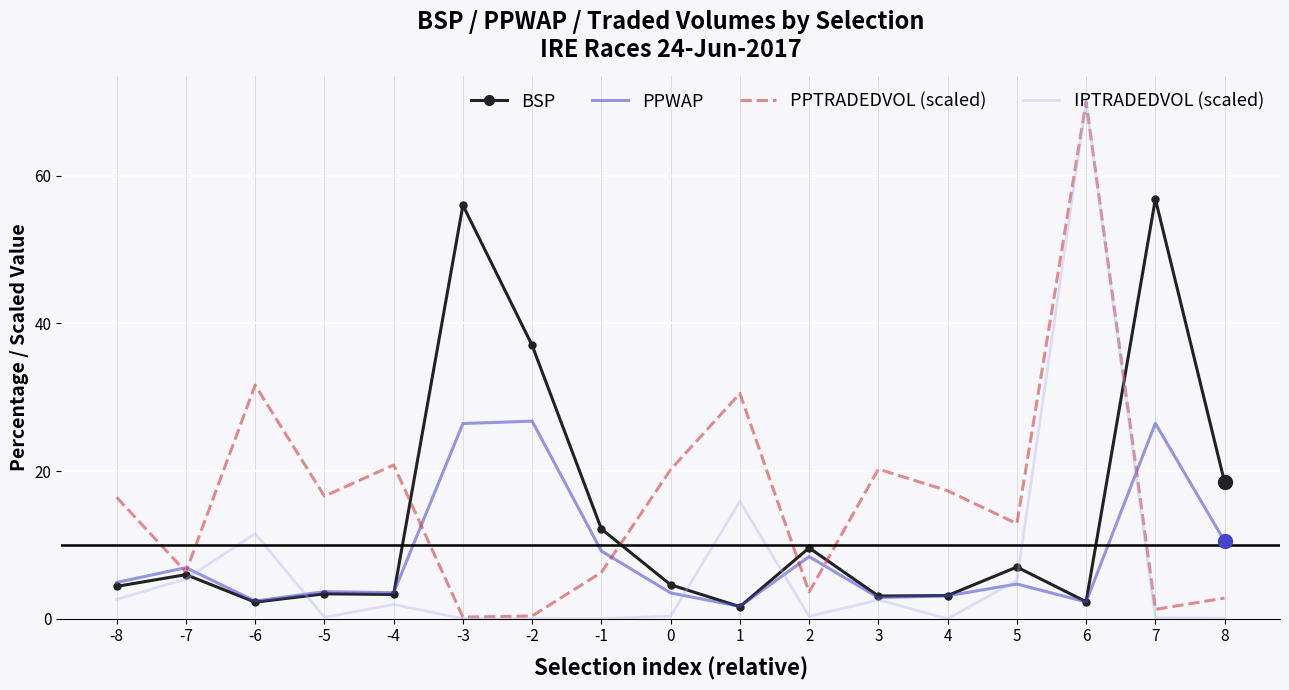

How many interior local peaks does the PPTRADEDVOL (scaled) series have?

5